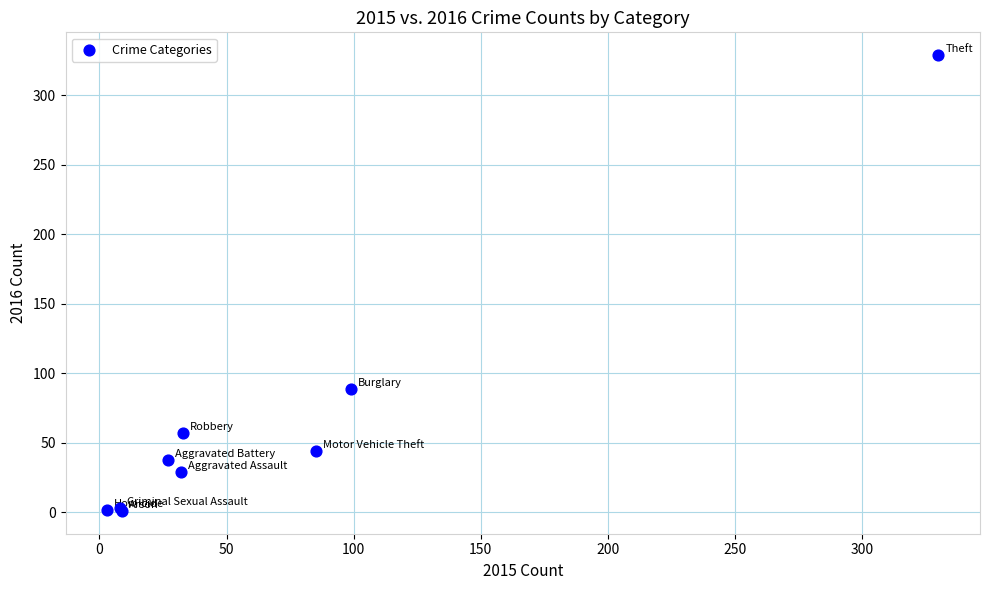

What Y value in the scatter plot is closest to 165?

89